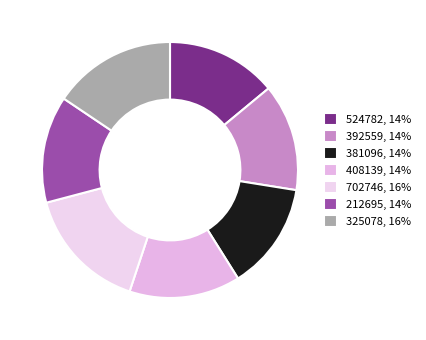

To the nearest percent, what is the average slice percentage?

14%